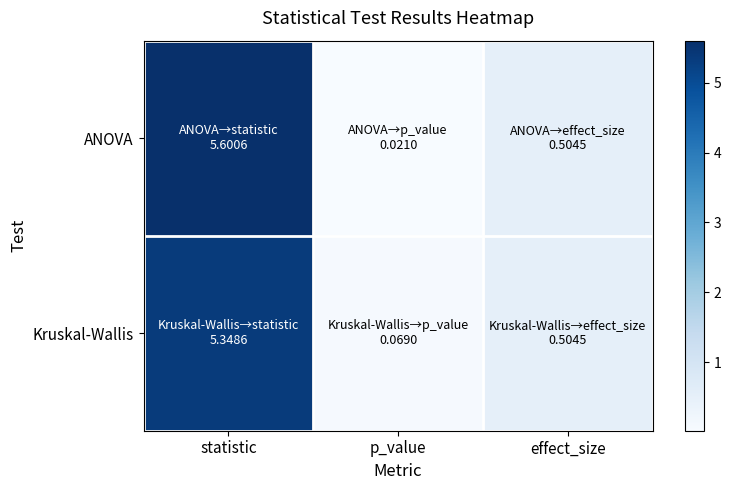

List the series in order of their peak value, highest first.

ANOVA, Kruskal-Wallis